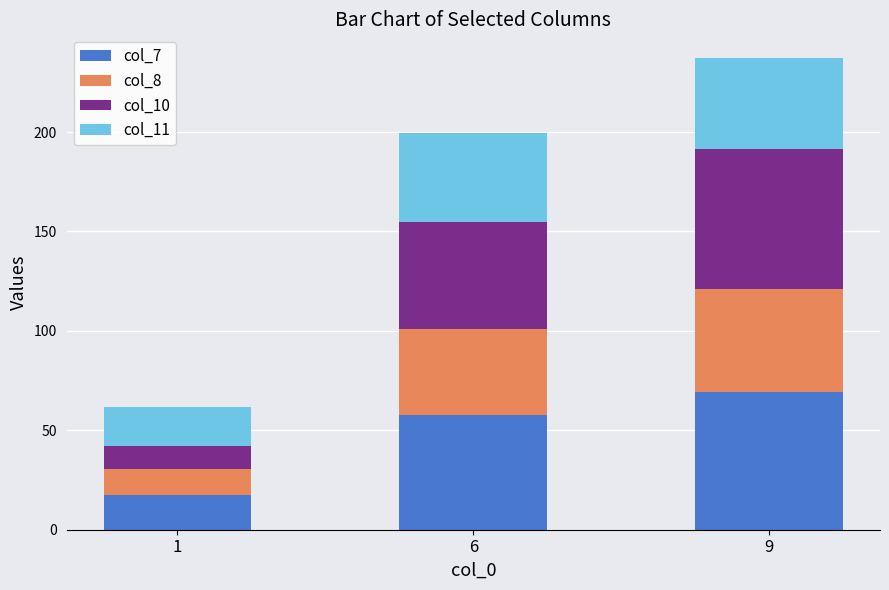

At which label does col_7 reach its peak?

9